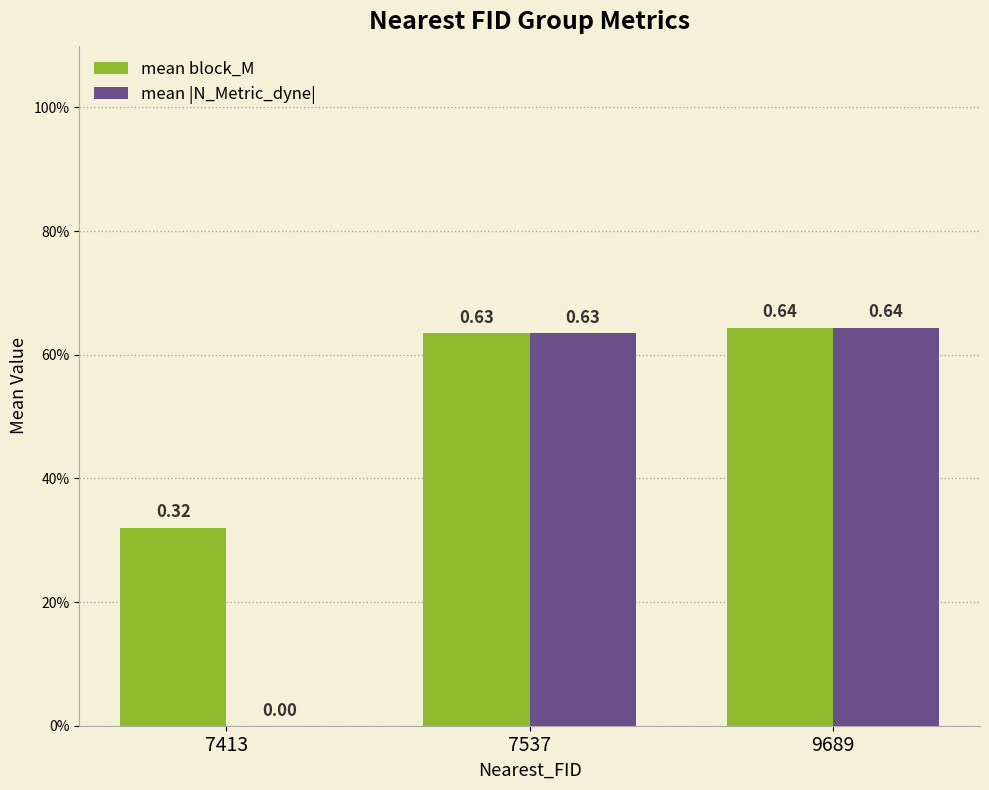

True or false: mean |N_Metric_dyne| has a value of 0.6 at 9689.

True